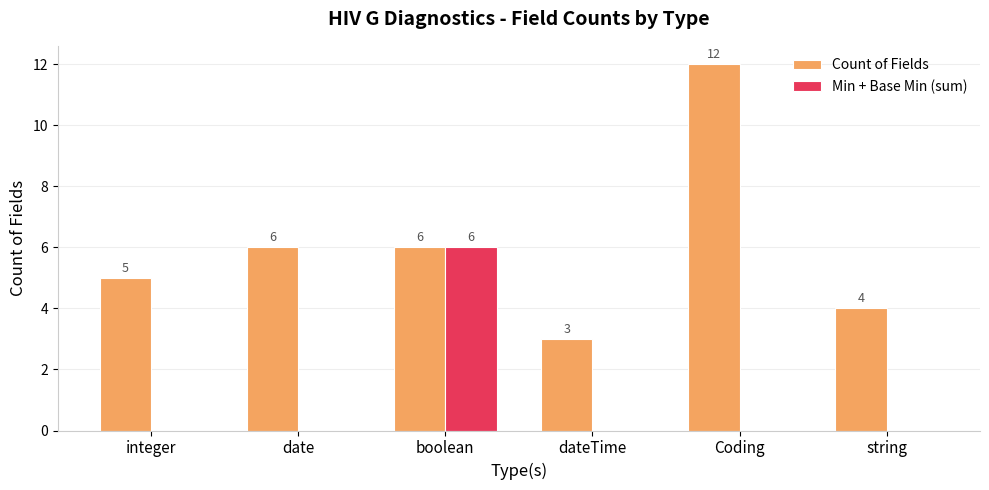

Is the value of Count of Fields at string greater than the value of Min + Base Min (sum) at string?

Yes